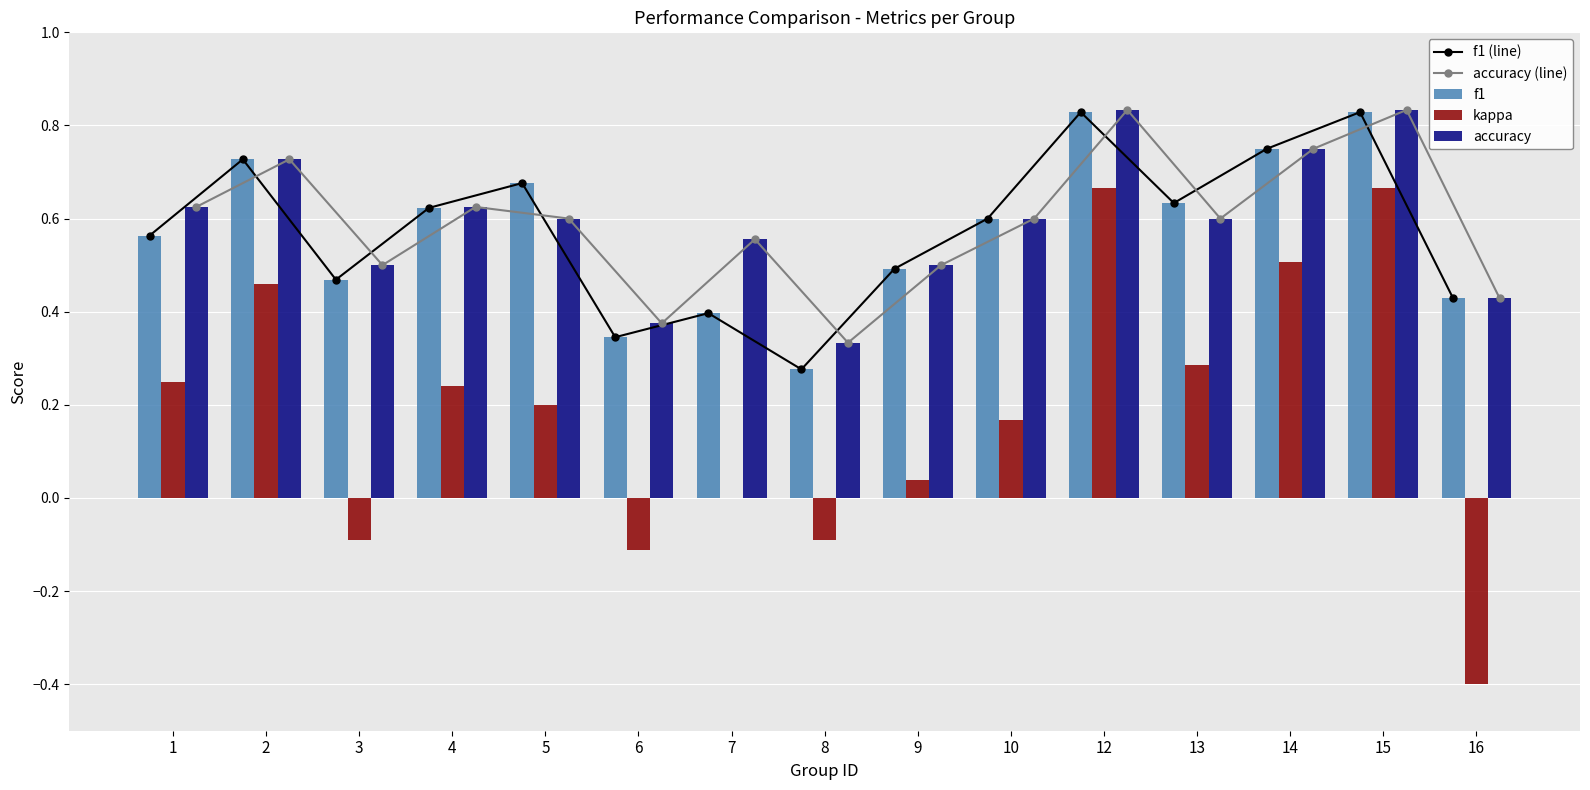

Reading left to right, list all the values displayed in this chart.

f1 (line): 0.6	0.7	0.5	0.6	0.7	0.3	0.4	0.3	0.5	0.6	0.8	0.6	0.8	0.8	0.4
accuracy (line): 0.6	0.7	0.5	0.6	0.6	0.4	0.6	0.3	0.5	0.6	0.8	0.6	0.8	0.8	0.4
f1: 0.6	0.7	0.5	0.6	0.7	0.3	0.4	0.3	0.5	0.6	0.8	0.6	0.8	0.8	0.4
kappa: 0.2	0.5	-0.1	0.2	0.2	-0.1	0.0	-0.1	0.0	0.2	0.7	0.3	0.5	0.7	-0.4
accuracy: 0.6	0.7	0.5	0.6	0.6	0.4	0.6	0.3	0.5	0.6	0.8	0.6	0.8	0.8	0.4